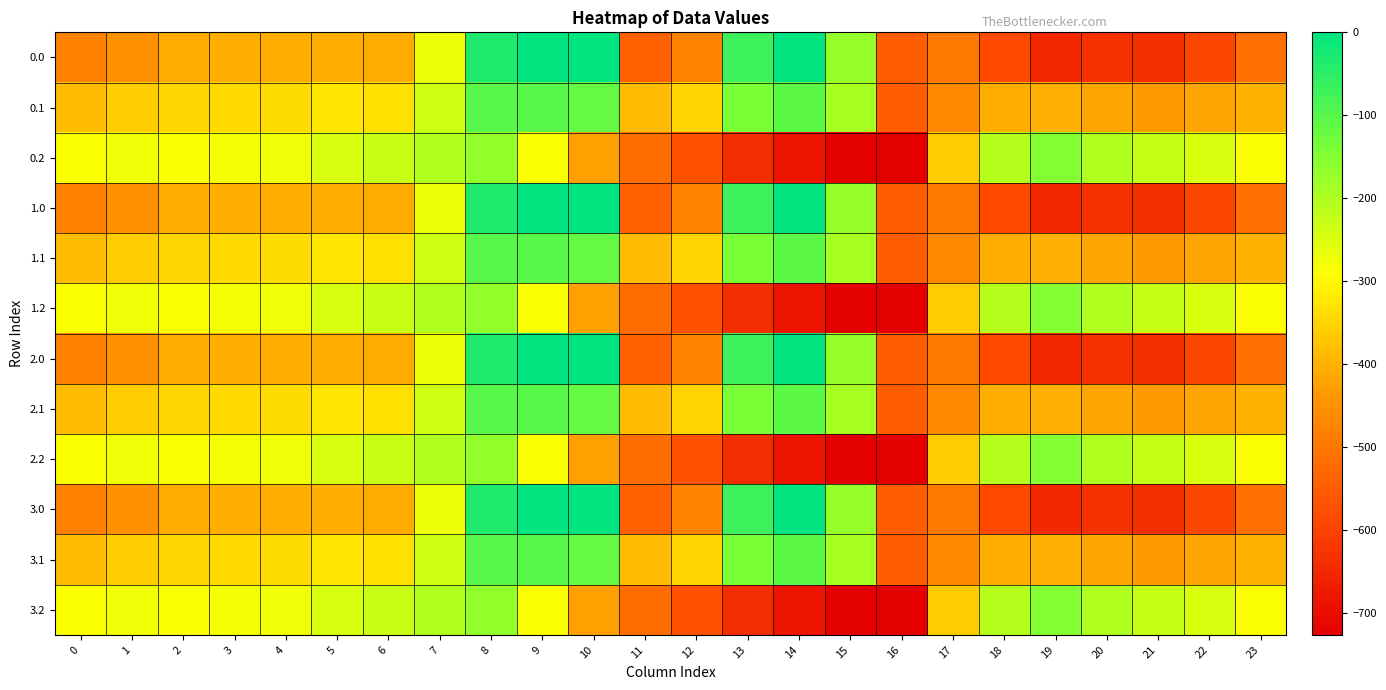

Which category has the highest value across all series?

9